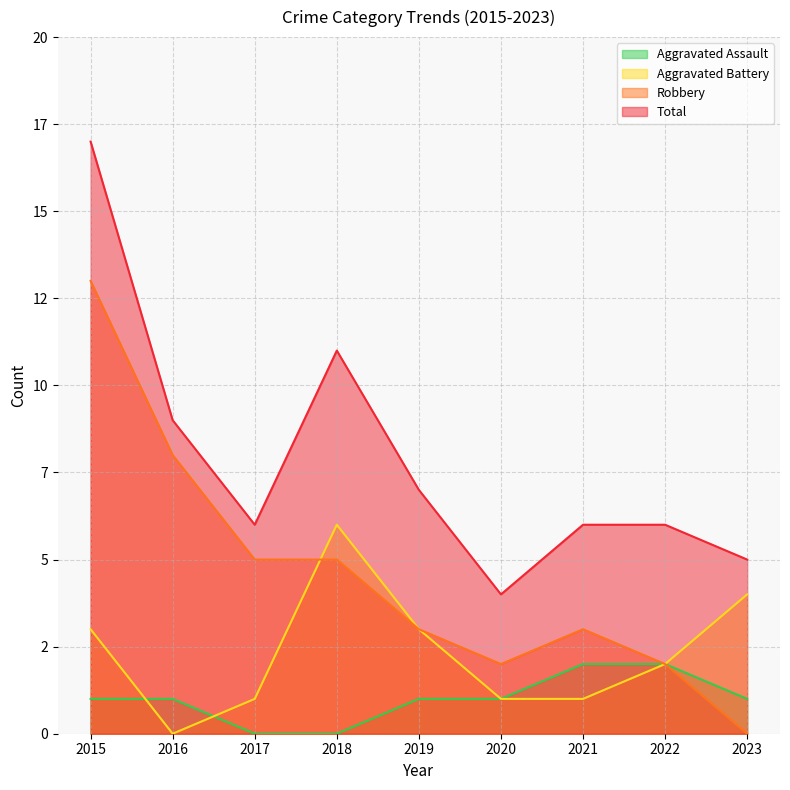

How many values in Aggravated Battery are above zero?

8